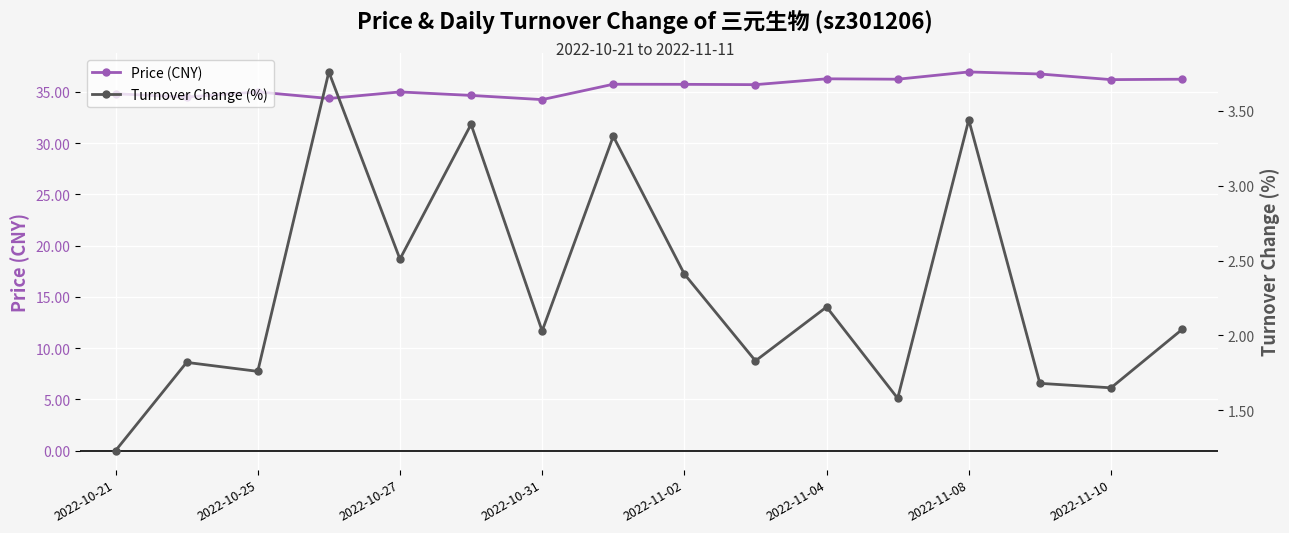

True or false: Price (CNY) has more than 2 points higher than both neighbors.

True